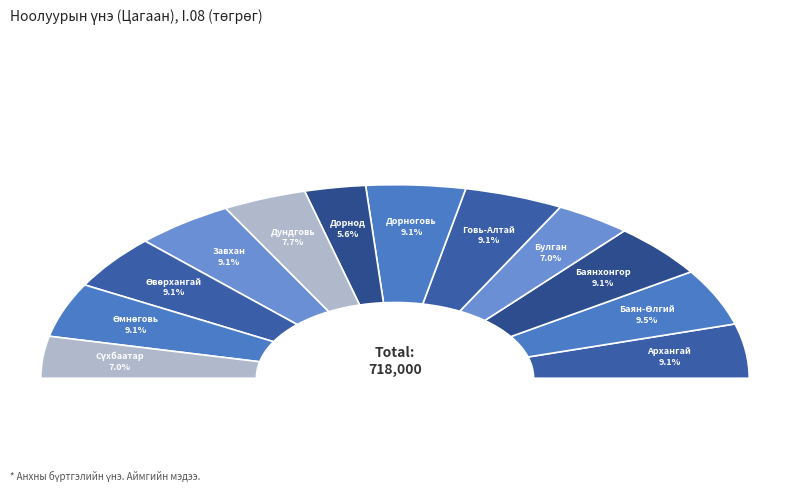

To the nearest percent, what is the combined percentage of Сүхбаатар and Говь-Алтай?

16%